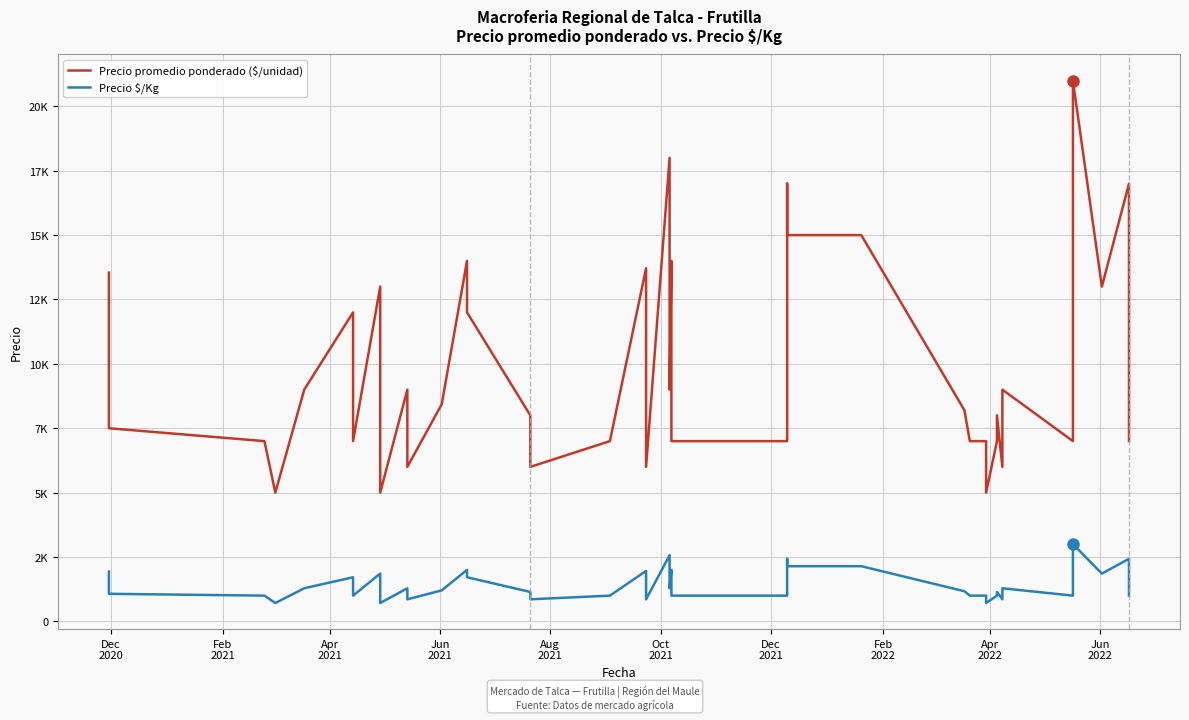

What is the minimum value shown in the chart?

714